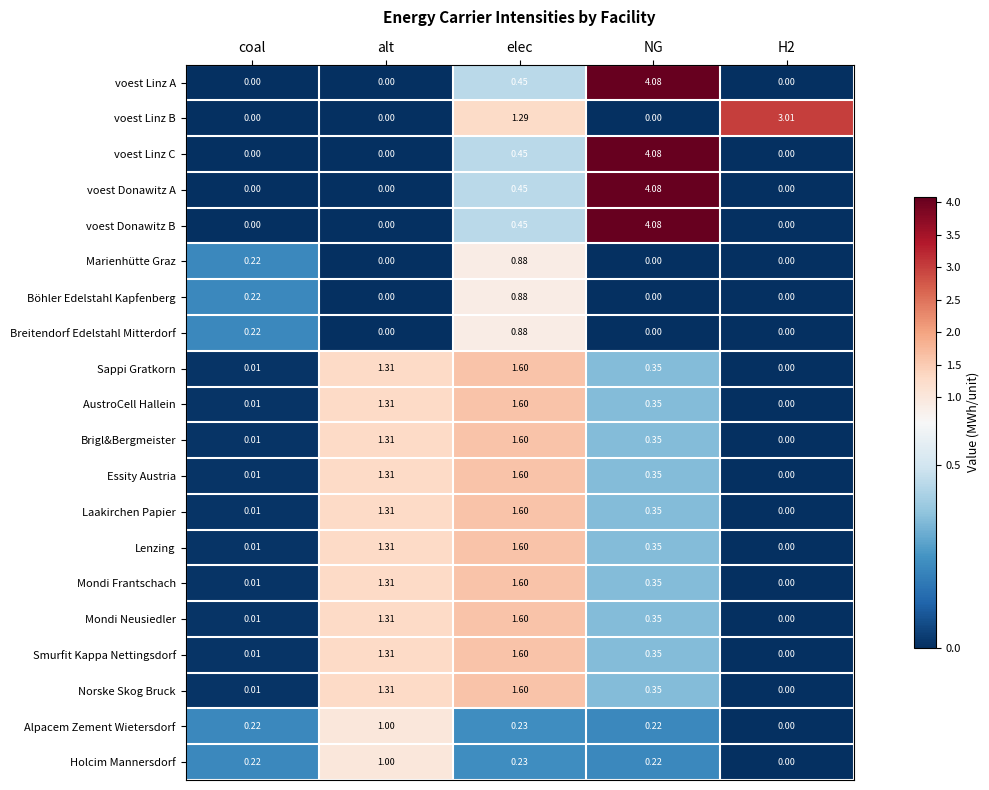

Is the value of voest Linz C at H2 greater than the value of Böhler Edelstahl Kapfenberg at coal?

No